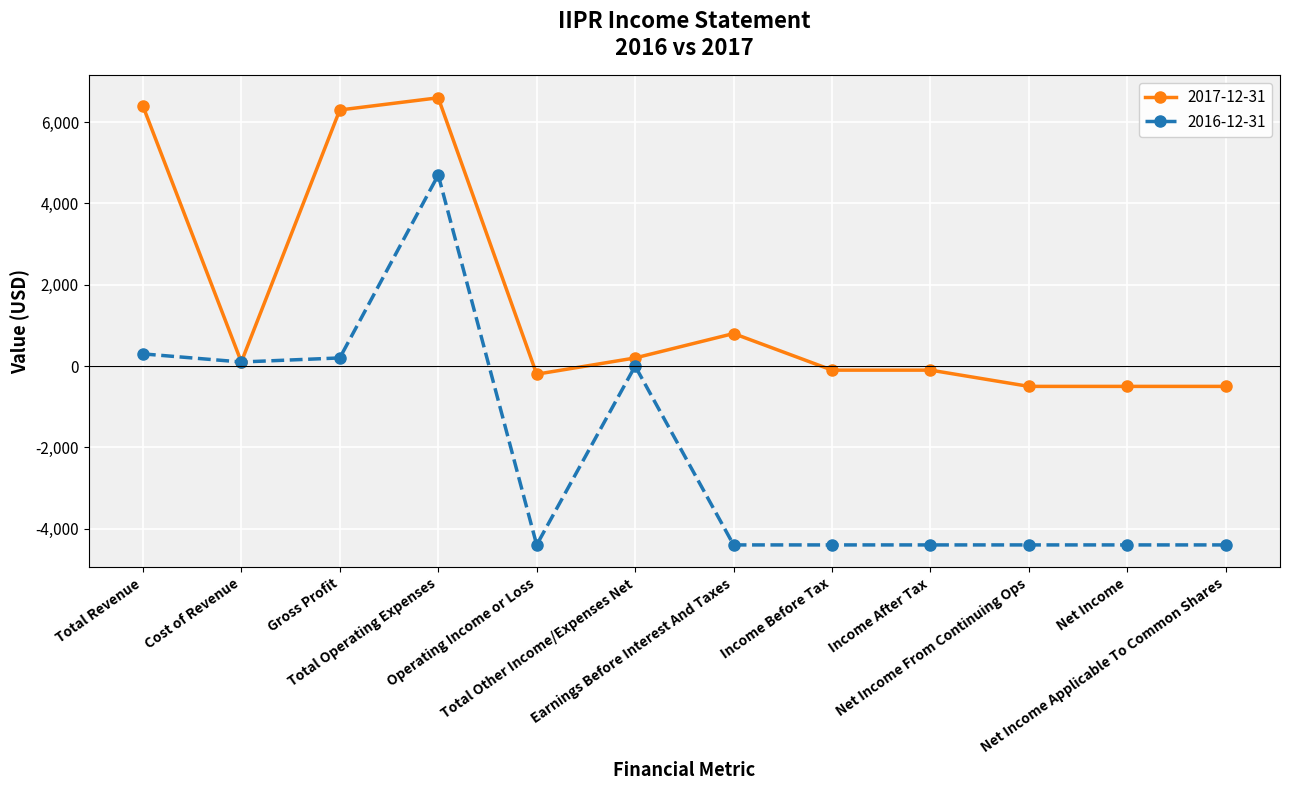

What is the smallest value displayed?

-4400